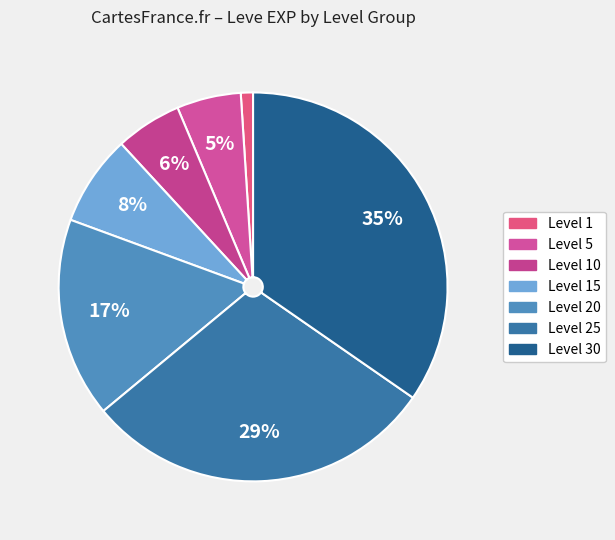

How many slices are in this pie chart?

7